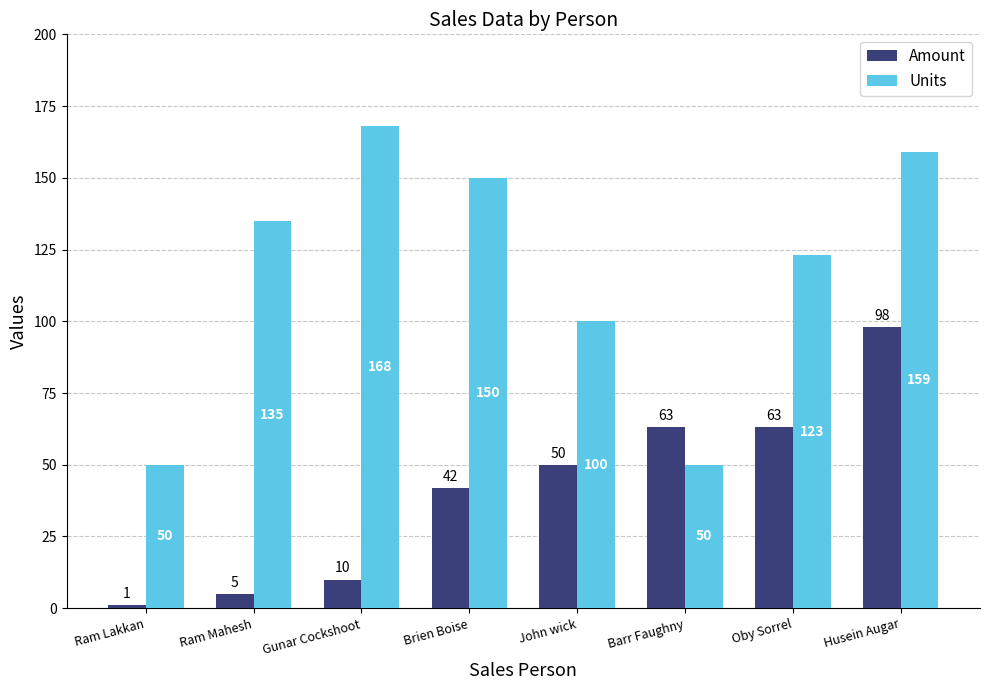

Reading right to left, list all the values displayed in this chart.

Amount: Husein Augar=98	Oby Sorrel=63	Barr Faughny=63	John wick=50	Brien Boise=42	Gunar Cockshoot=10	Ram Mahesh=5	Ram Lakkan=1
Units: Husein Augar=159	Oby Sorrel=123	Barr Faughny=50	John wick=100	Brien Boise=150	Gunar Cockshoot=168	Ram Mahesh=135	Ram Lakkan=50